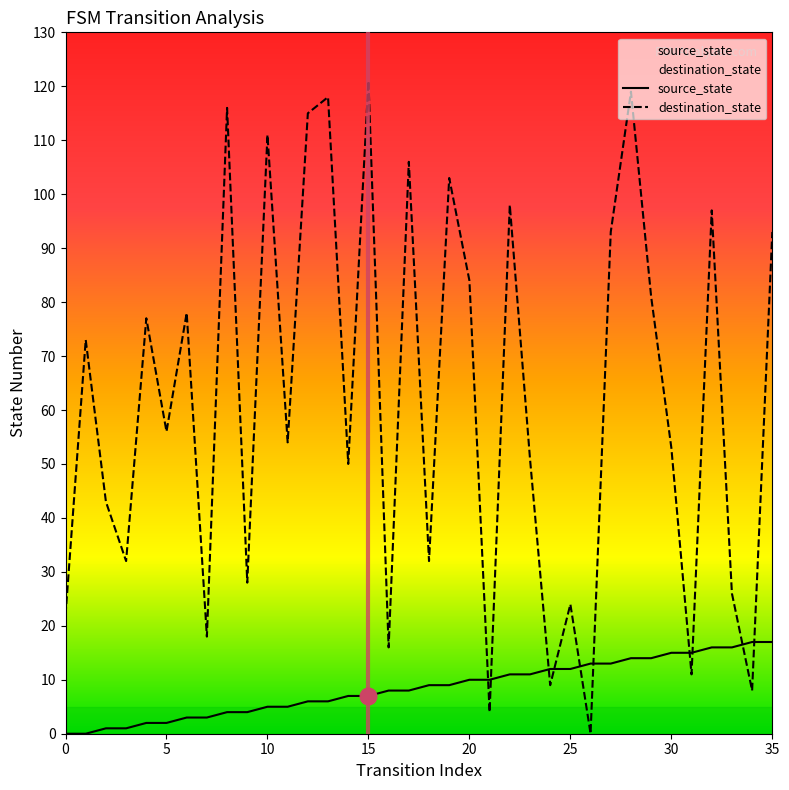

At 6, list the series in order from largest to smallest.

destination_state, source_state